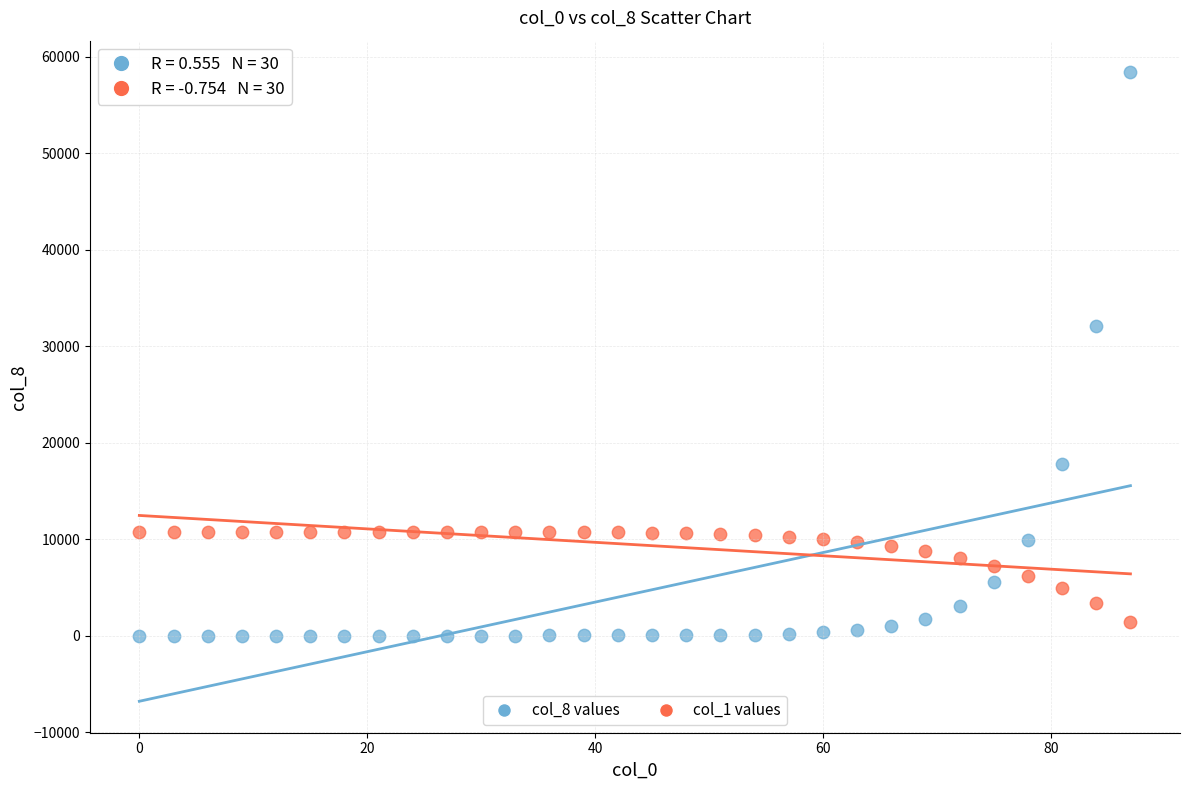

Across all data points, what is the range of X values (max minus min)?

87.0